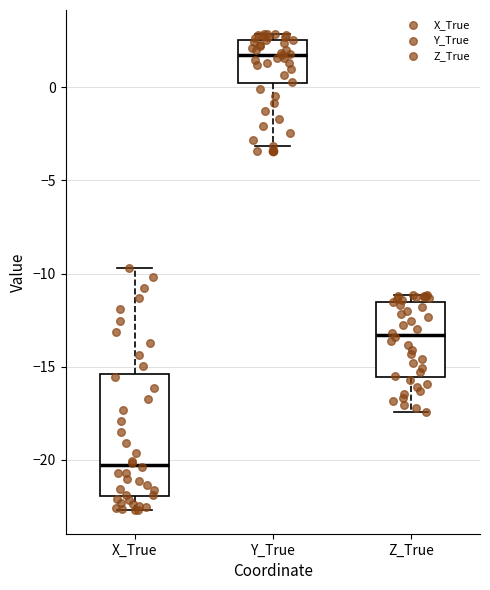

Which box has the lowest median line?

X_True